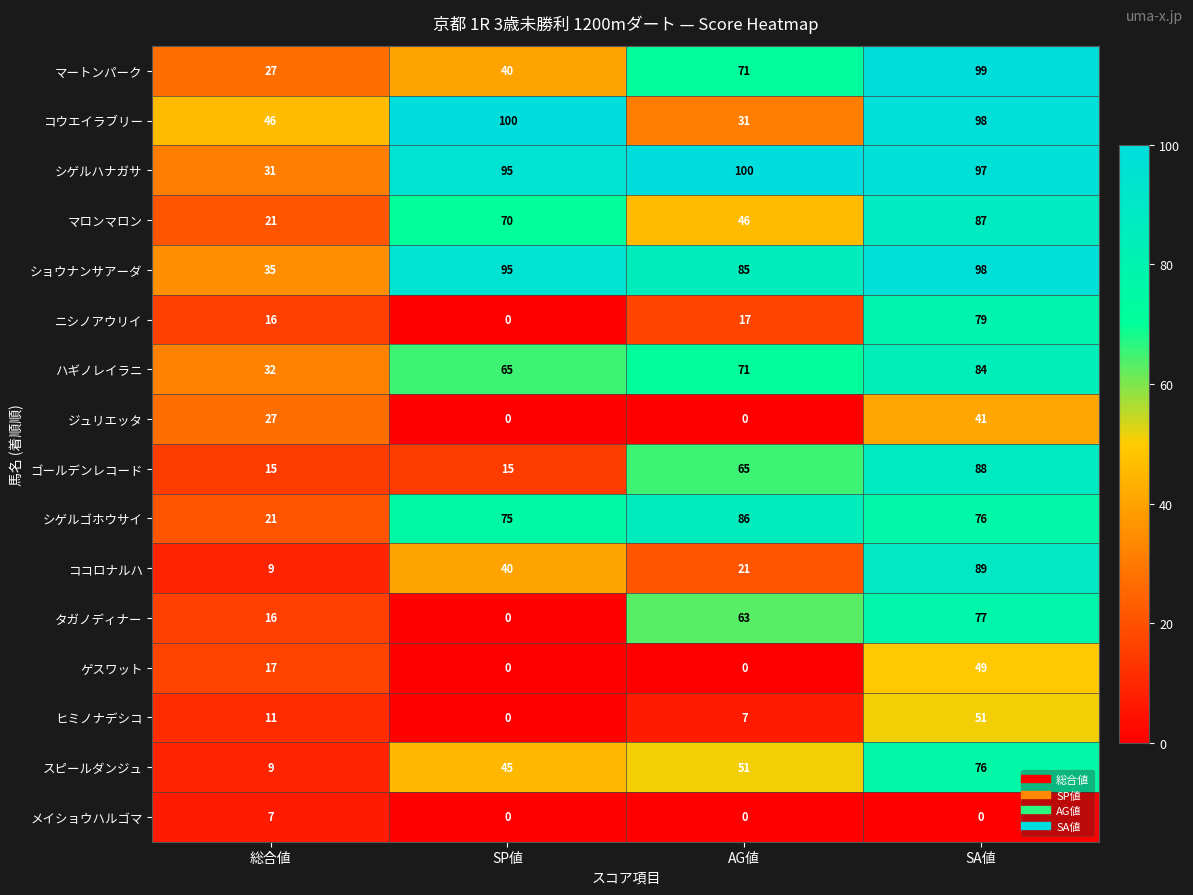

What is the greatest value displayed?

100